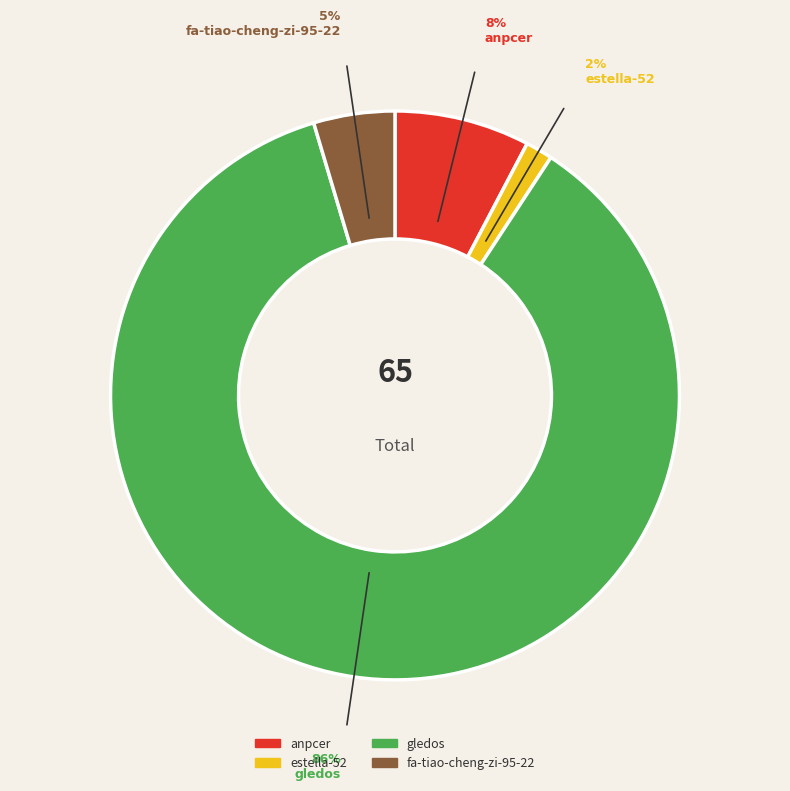

Which category has the biggest portion of the pie?

gledos